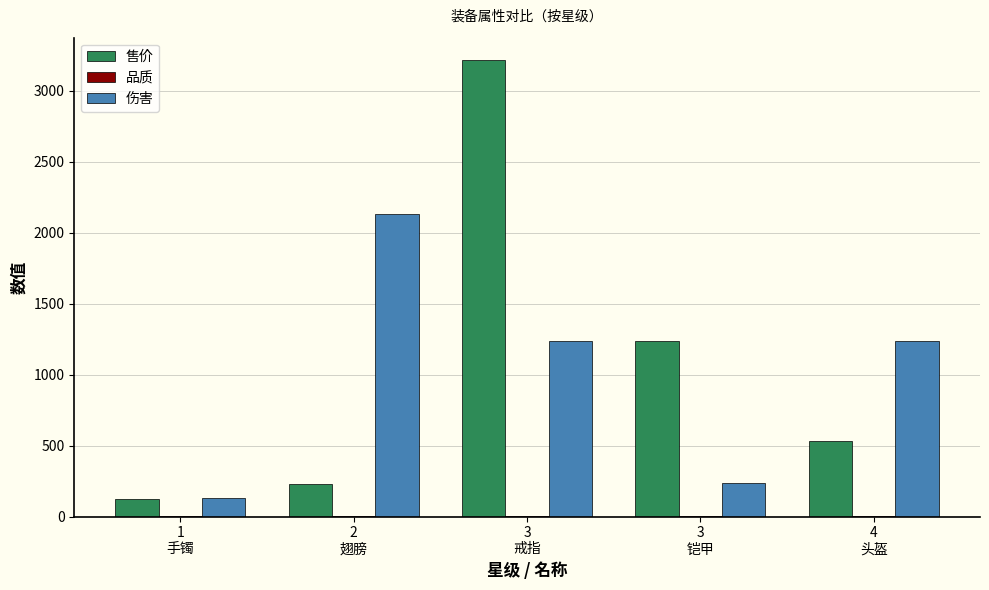

The 售价 series shows 56 at 2
翅膀. True or false?

False